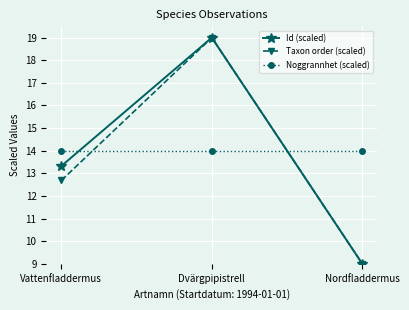

True or false: Taxon order (scaled) has a value of 15.5 at Nordfladdermus.

False